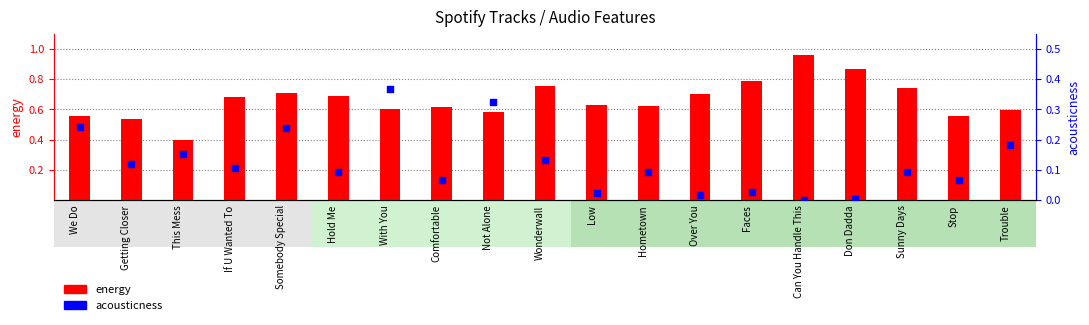

Is the value of acousticness at Somebody Special greater than the value of energy at Getting Closer?

No